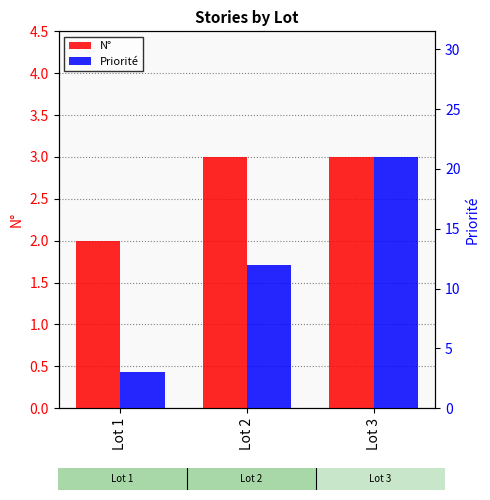

How many data points in Priorité are less than 12?

1